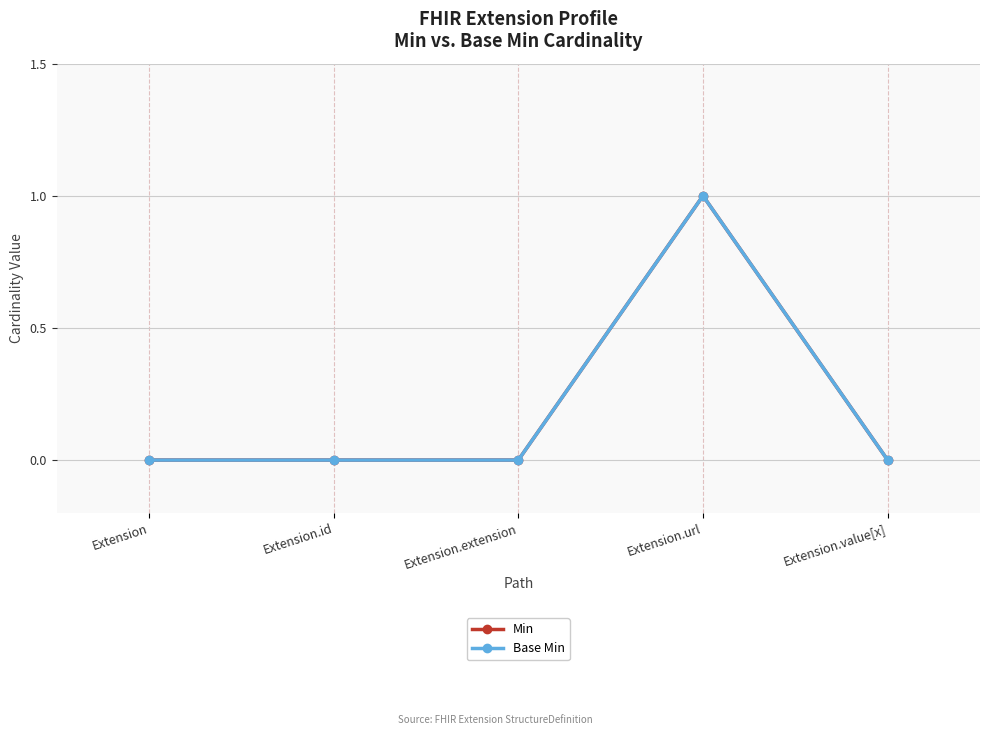

Between Extension.url and Extension.extension, which is larger?

Extension.url